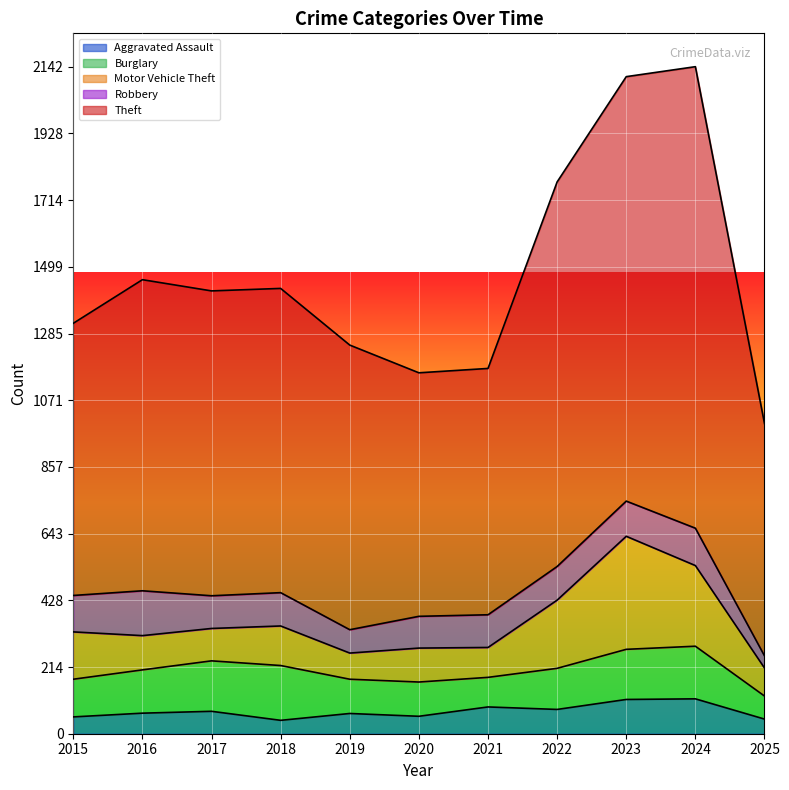

At which category does Robbery reach its first local peak?

2016